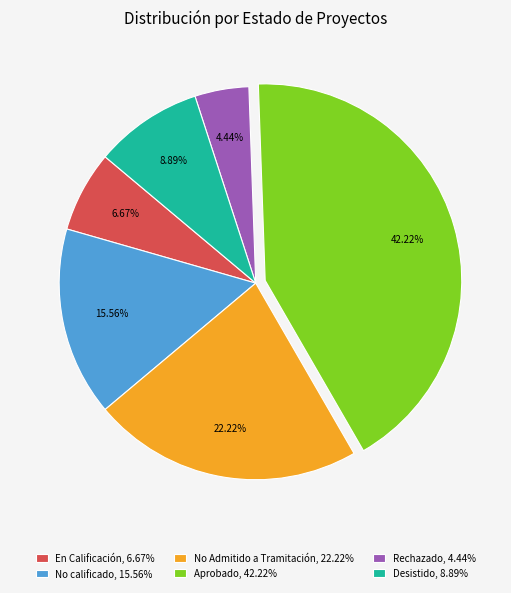

Approximately how many times larger is the value at Rechazado compared to No calificado?

0.3